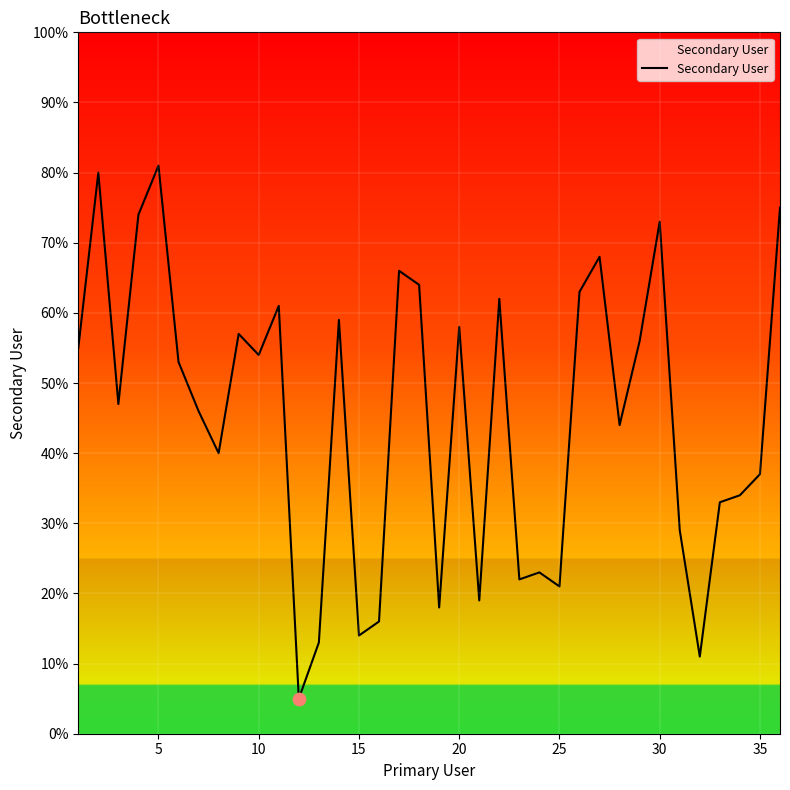

What is the difference between the maximum and minimum values?

76